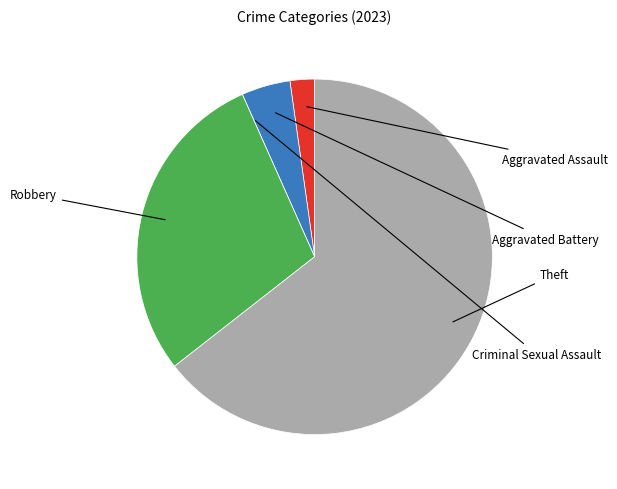

To the nearest percent, what is the combined percentage of Aggravated Assault and Robbery?

31%